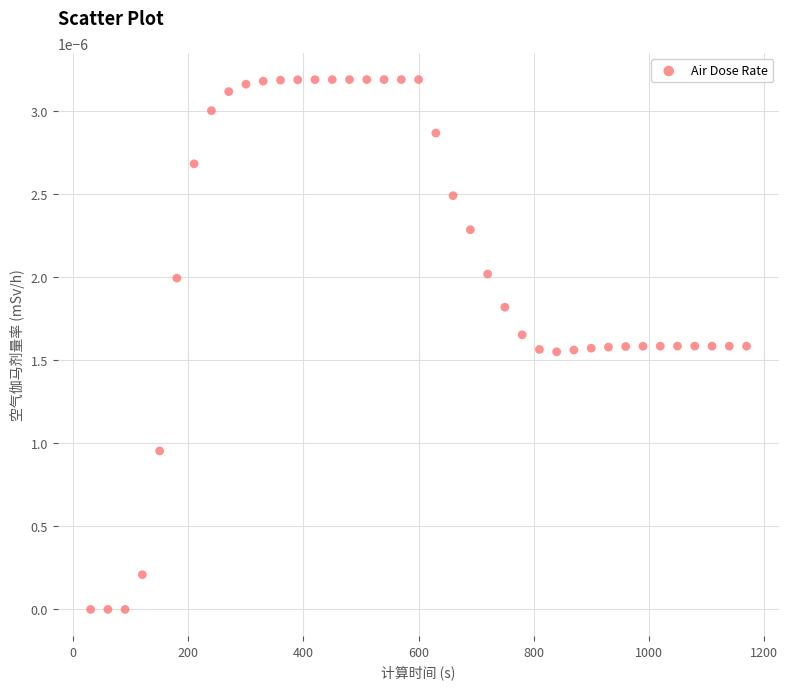

What is the range of X values (max minus min)?

1140.0